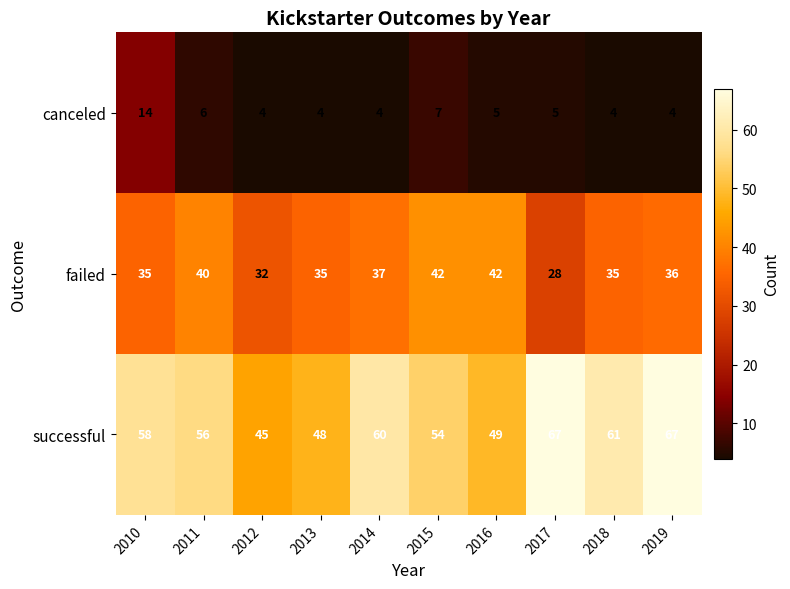

How many values in the canceled series are below 5?

5